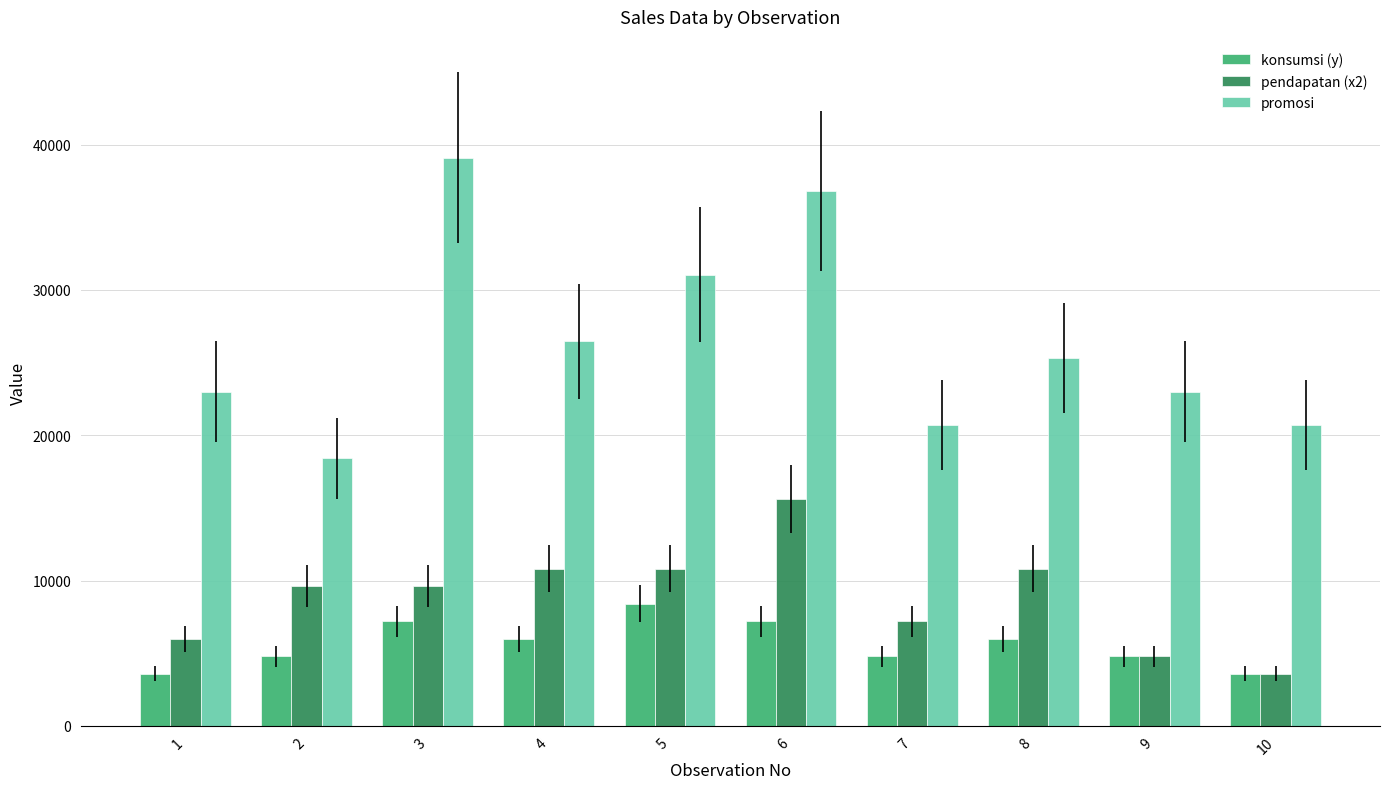

List the series in order of their peak value, lowest first.

konsumsi (y), pendapatan (x2), promosi